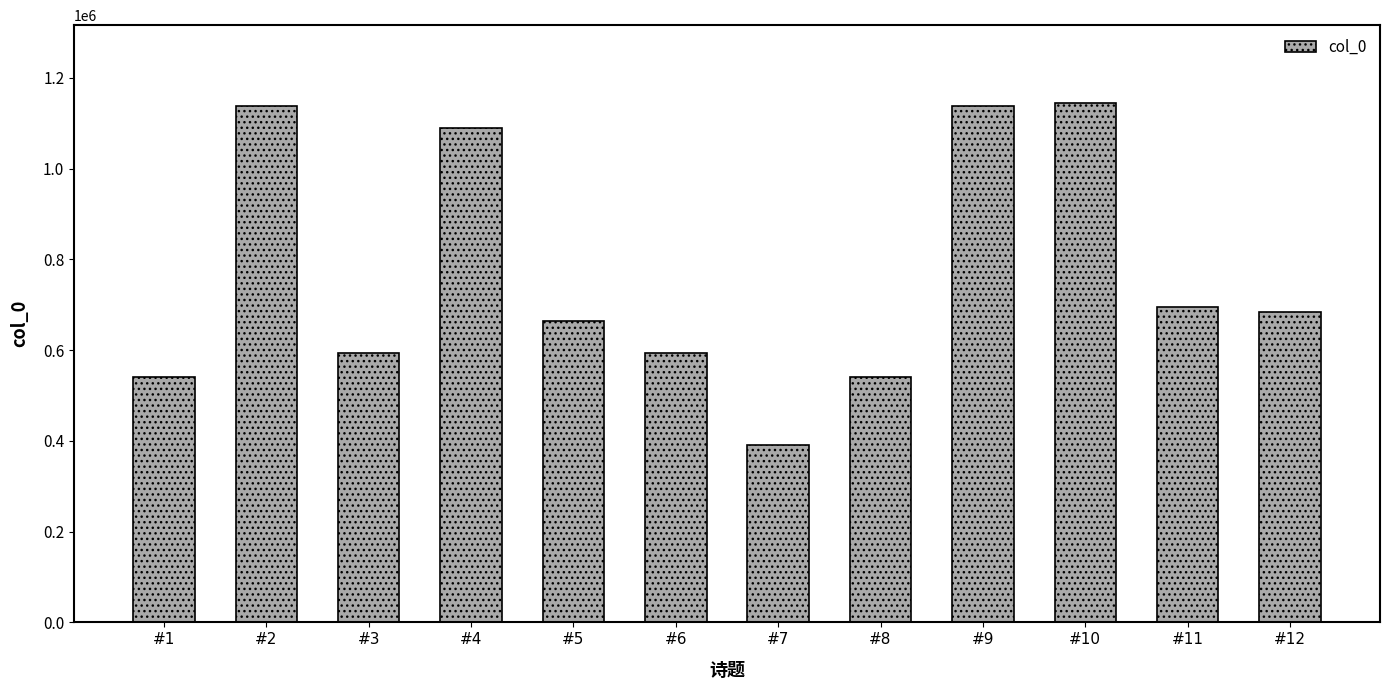

The chart shows a value of 540048 at #1. True or false?

True